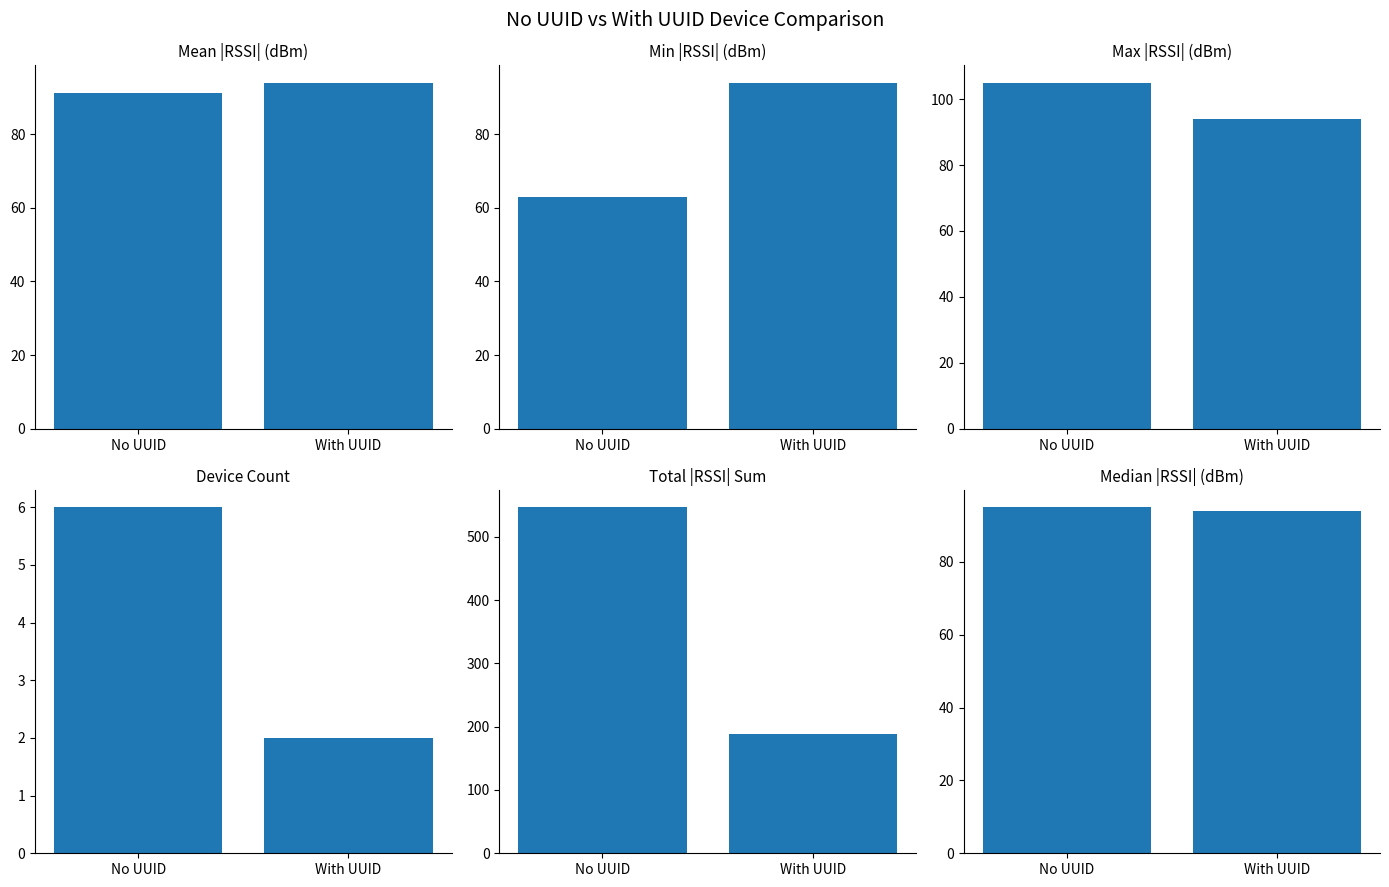

The Median |RSSI| (dBm) series shows 94.0 at With UUID. True or false?

True